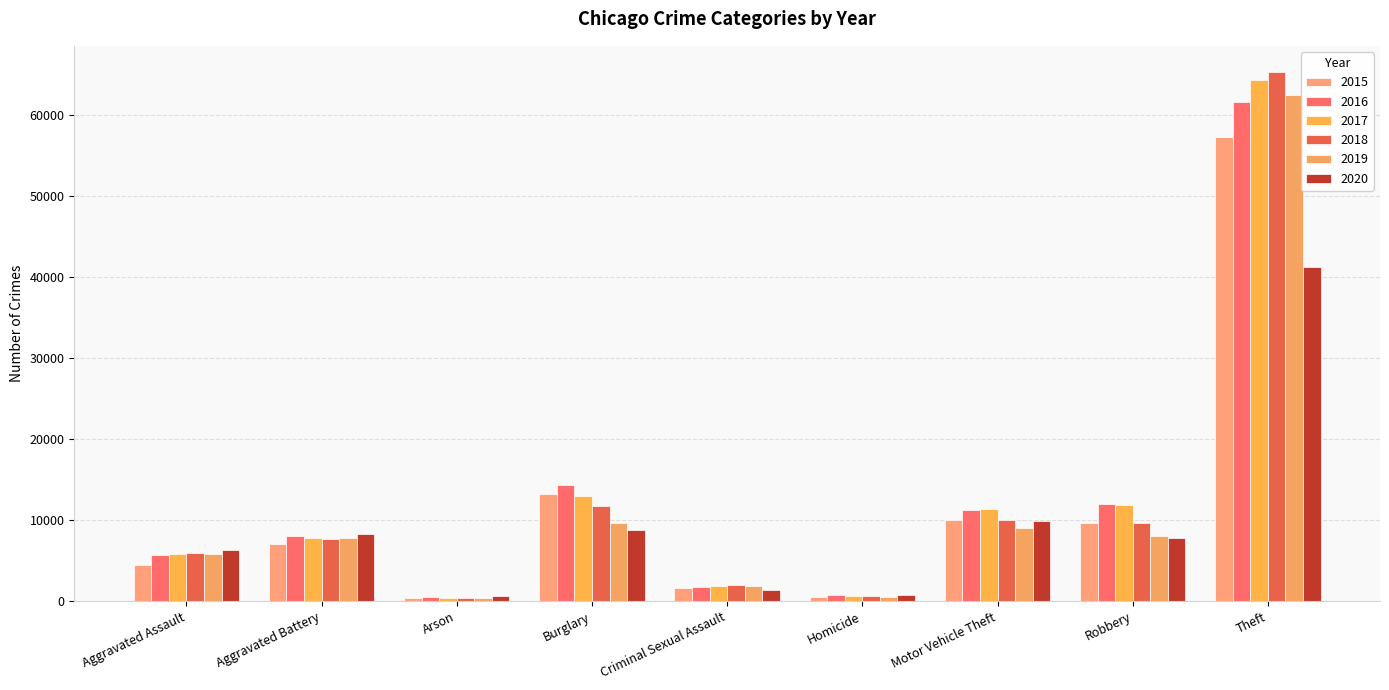

What position from the left is Theft?

9